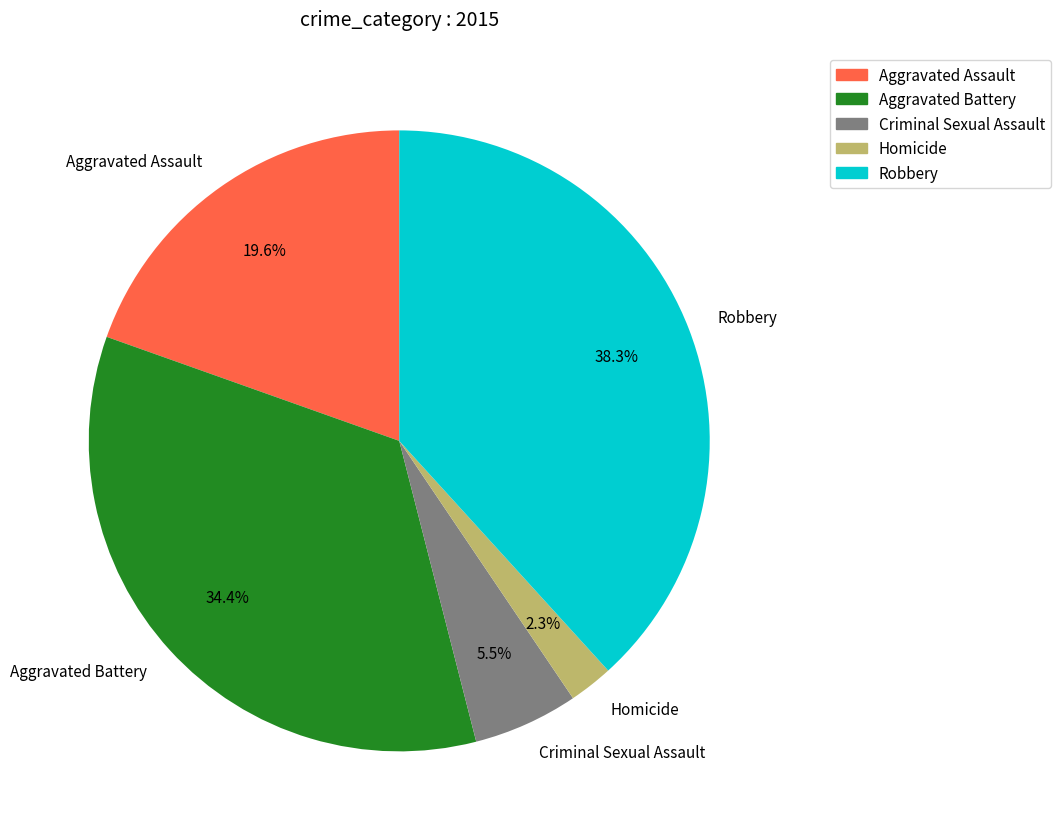

To the nearest percent, what is the combined percentage of Robbery and Aggravated Assault?

58%